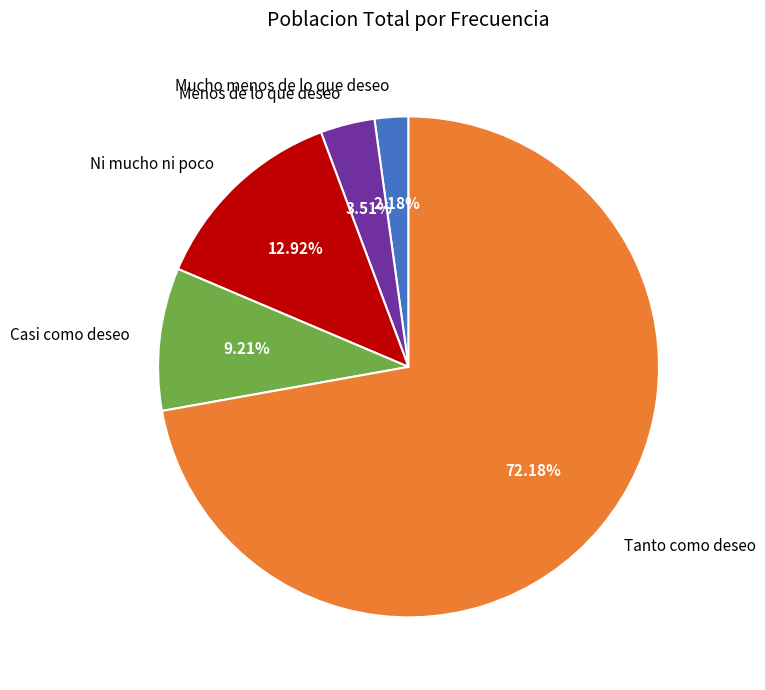

Is the sum of Casi como deseo and Mucho menos de lo que deseo greater than half?

No